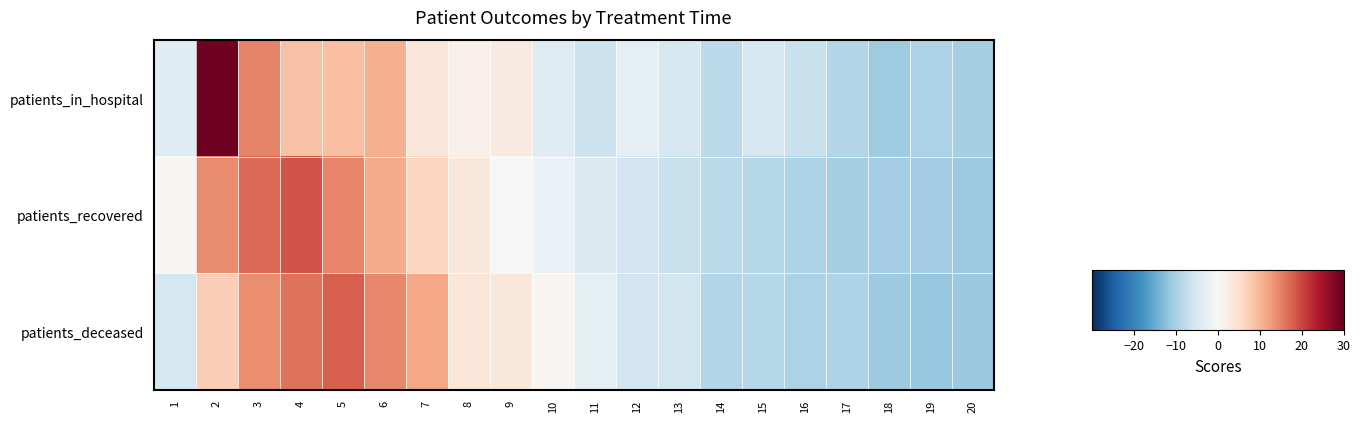

Reading left to right, extract all data points from this chart.

patients_in_hospital: 1=-3.7	2=29.3	3=14.8	4=8.9	5=9.1	6=10.6	7=3.7	8=1.6	9=2.7	10=-3.9	11=-6.5	12=-2.7	13=-4.8	14=-7.9	15=-5.1	16=-6.7	17=-8.9	18=-10.8	19=-9.6	20=-10.1
patients_recovered: 1=0.3	2=14.2	3=17.1	4=18.9	5=14.8	6=11.1	7=6.4	8=3.3	9=-0.1	10=-1.8	11=-4.4	12=-5.7	13=-6.7	14=-8.0	15=-8.4	16=-9.4	17=-10.0	18=-10.2	19=-10.3	20=-11.0
patients_deceased: 1=-5.3	2=7.3	3=14.0	4=16.2	5=18.0	6=14.4	7=11.6	8=3.7	9=3.3	10=0.6	11=-2.8	12=-5.8	13=-5.6	14=-8.7	15=-8.6	16=-9.5	17=-9.3	18=-10.9	19=-11.3	20=-11.2